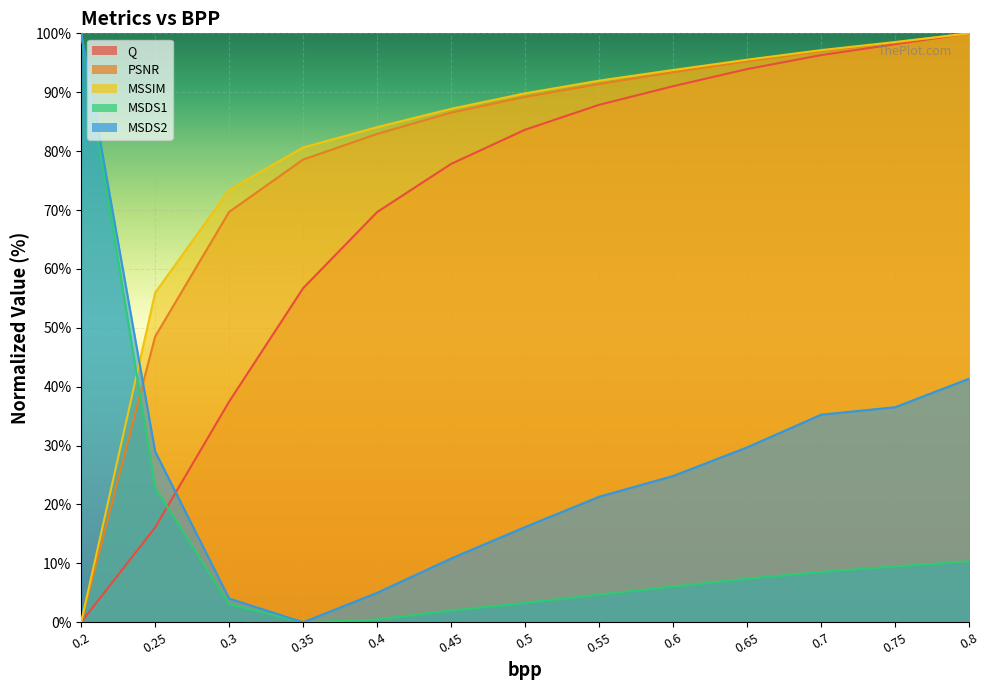

List the labels in order of Q value, smallest first.

0.2, 0.25, 0.3, 0.35, 0.4, 0.45, 0.5, 0.55, 0.6, 0.65, 0.7, 0.75, 0.8